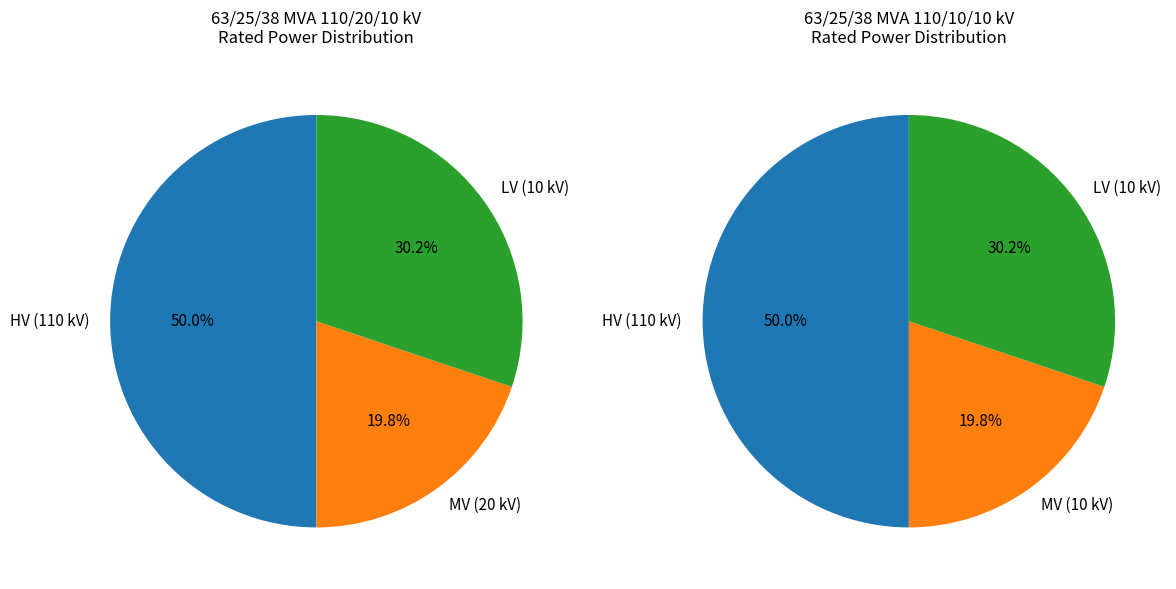

Is there any slice that represents more than half of the pie?

No